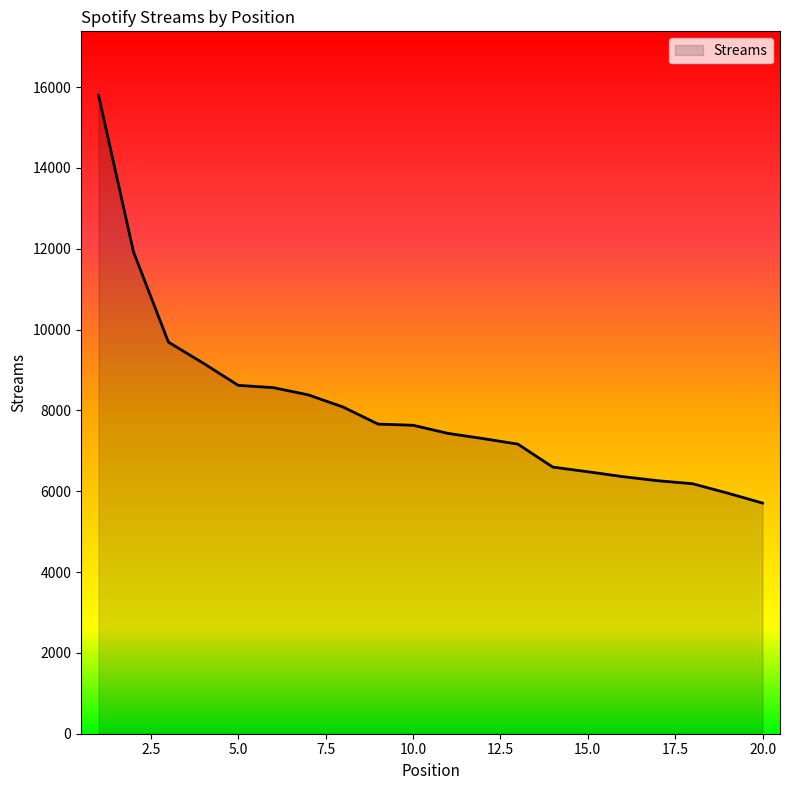

What is the average value?

8048